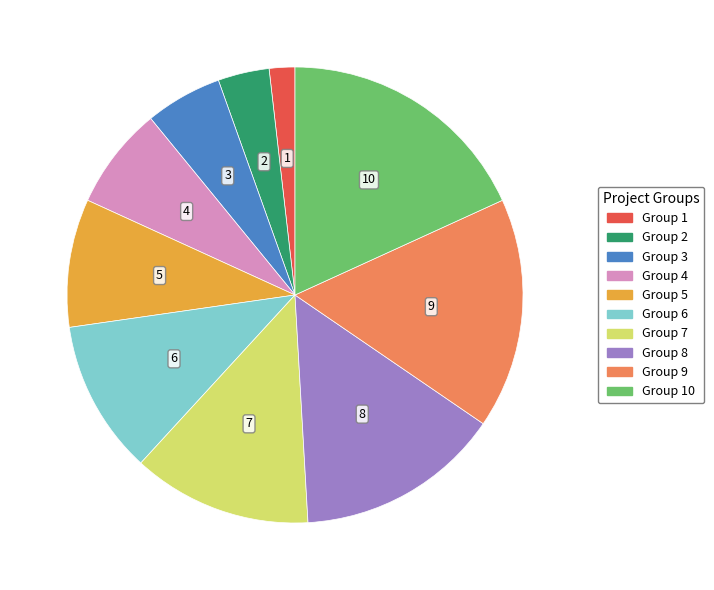

The Group 7 slice represents 13% of the pie. True or false?

True